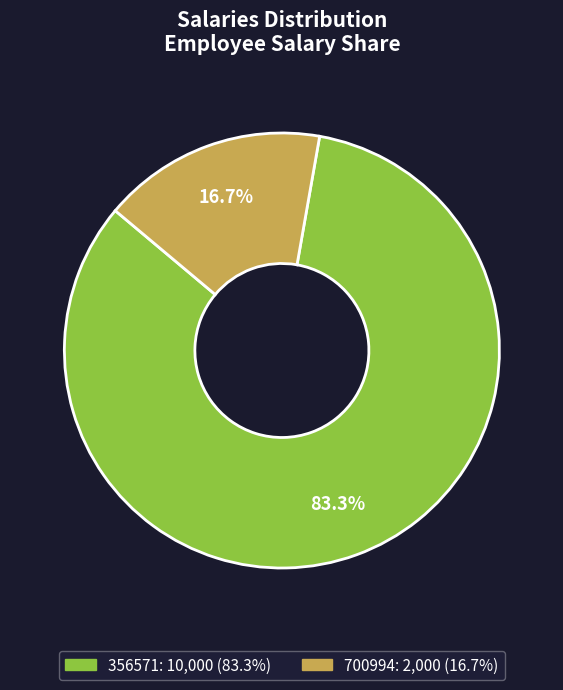

Approximately how many times larger is the value at 356571 compared to 700994?

5.0